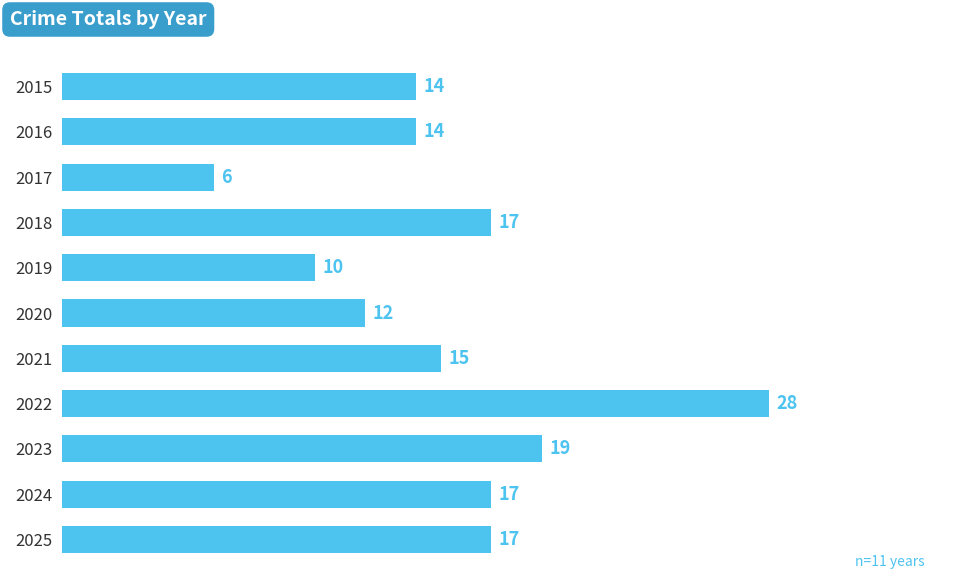

What is the value of the 10th bar from the top?

17